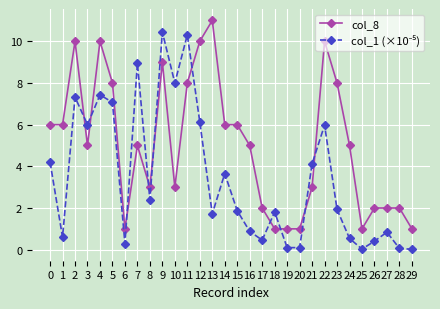

What is the difference between the highest and lowest values at 12?

3.9